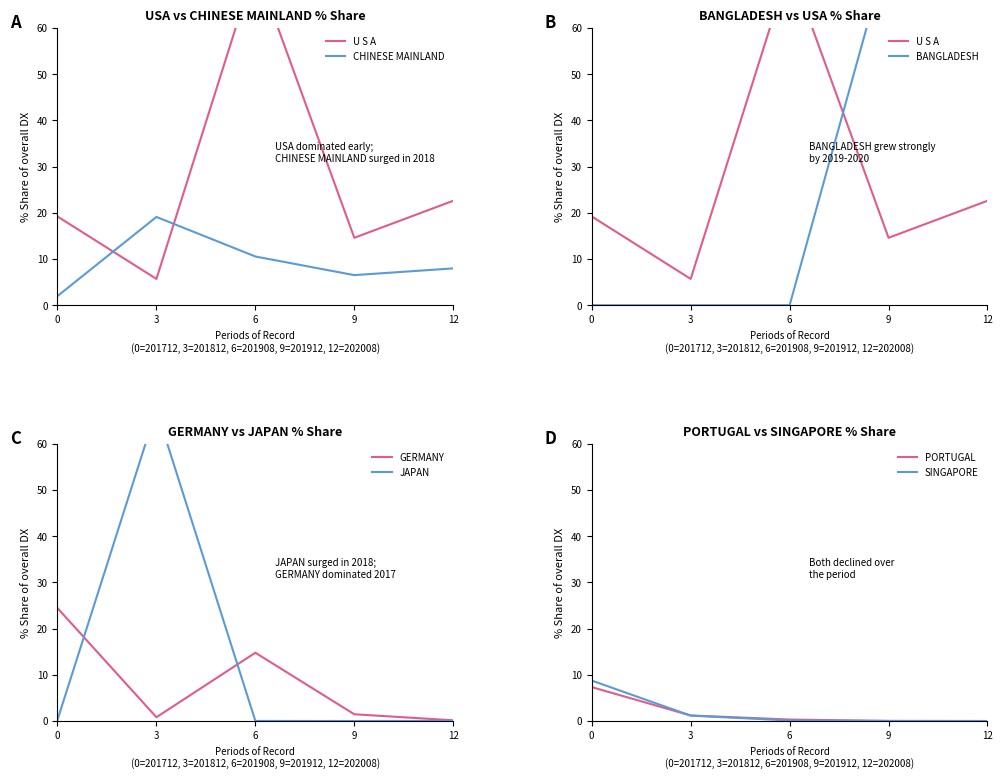

What is the minimum value for CHINESE MAINLAND?

2.0